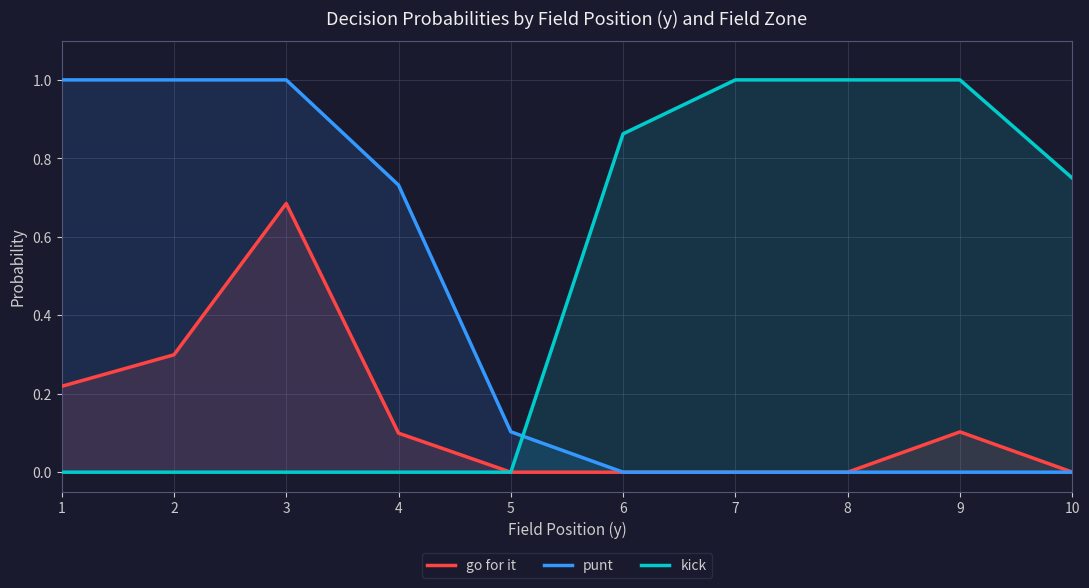

How many positive values does the punt series have?

5